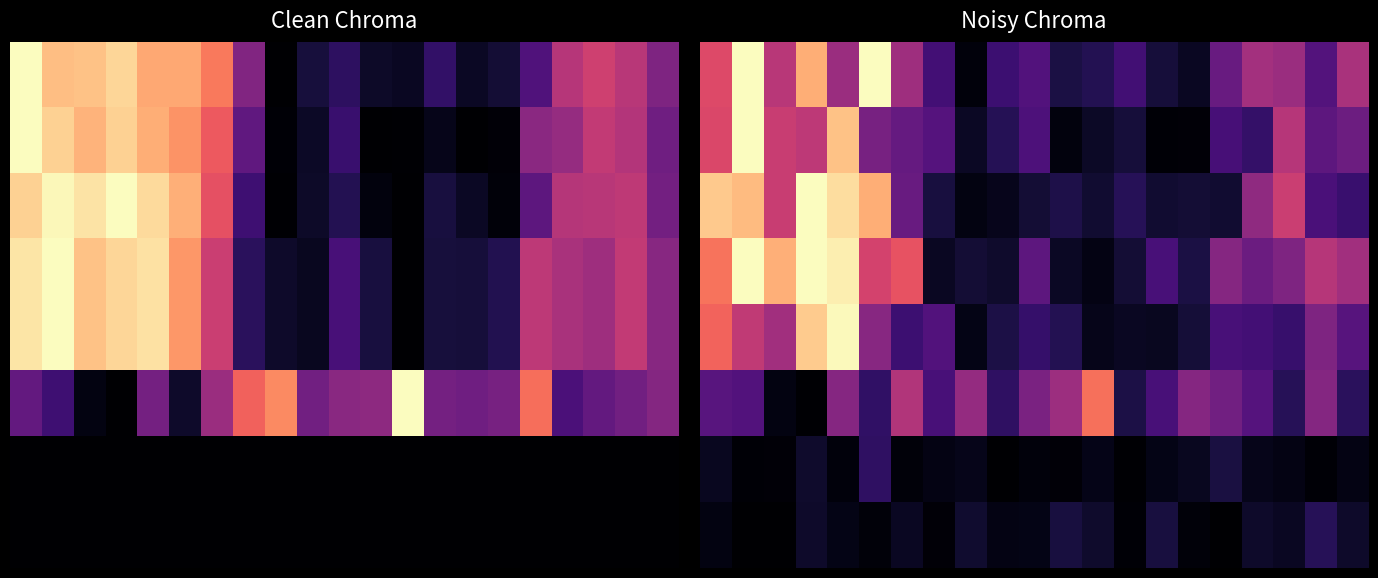

At how many categories does at least one series exceed 0?

21